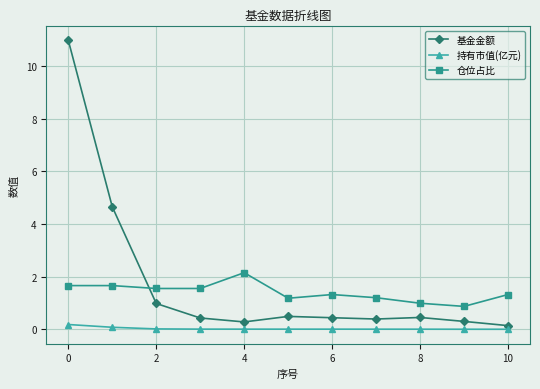

What is the difference between the maximum and second lowest values in the 仓位占比 series?

1.2